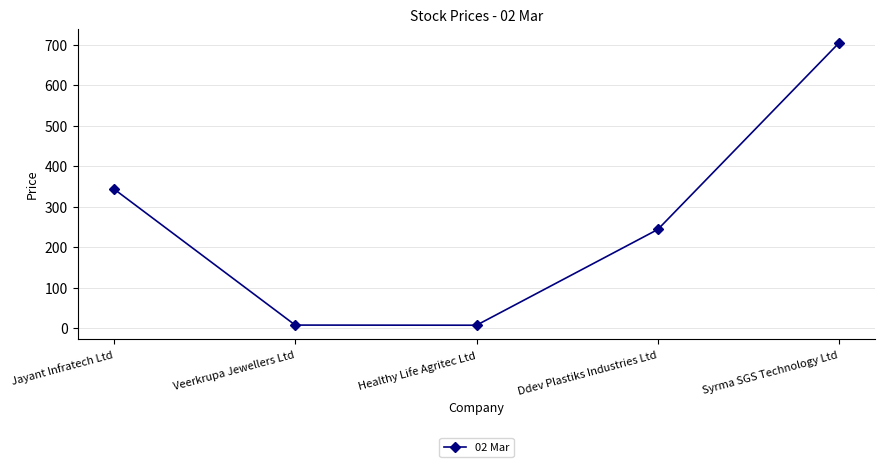

Between Ddev Plastiks Industries Ltd and Veerkrupa Jewellers Ltd, which is larger?

Ddev Plastiks Industries Ltd